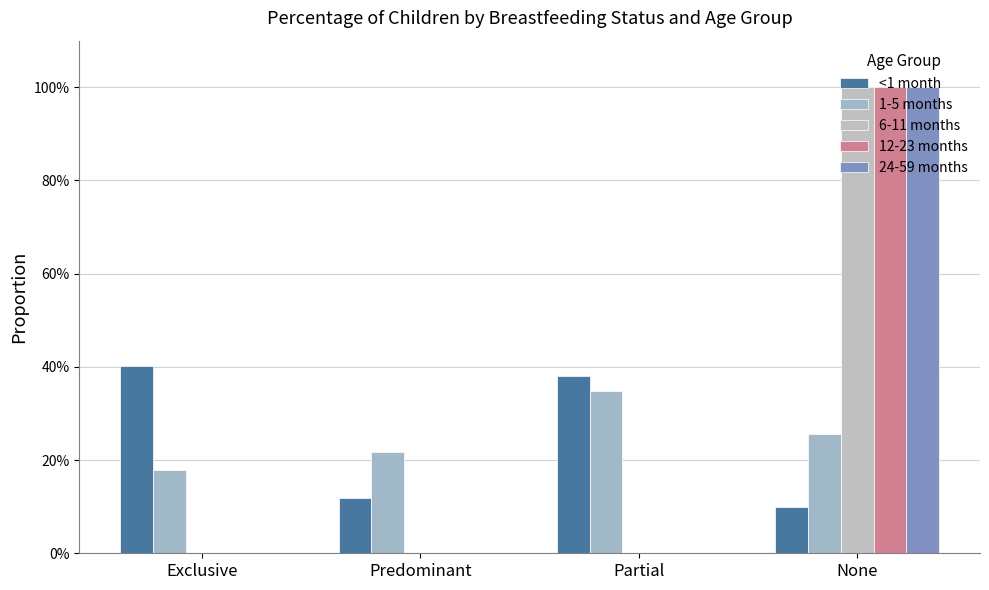

What is the maximum value shown in the chart?

1.0